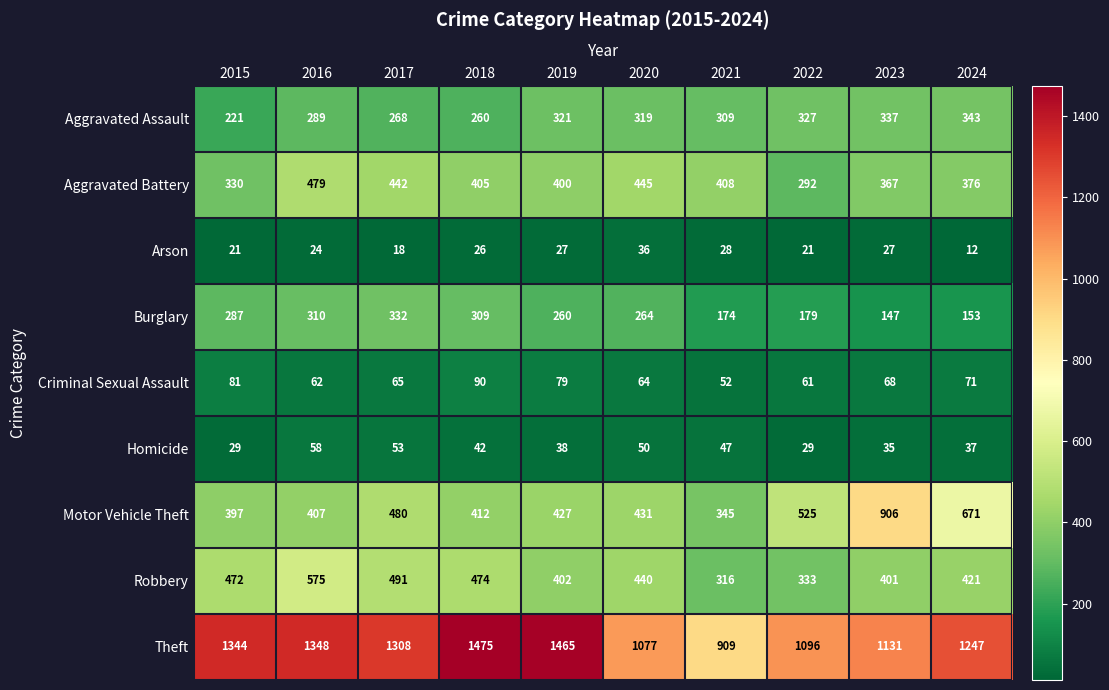

Which label corresponds to the largest value in the chart?

2018